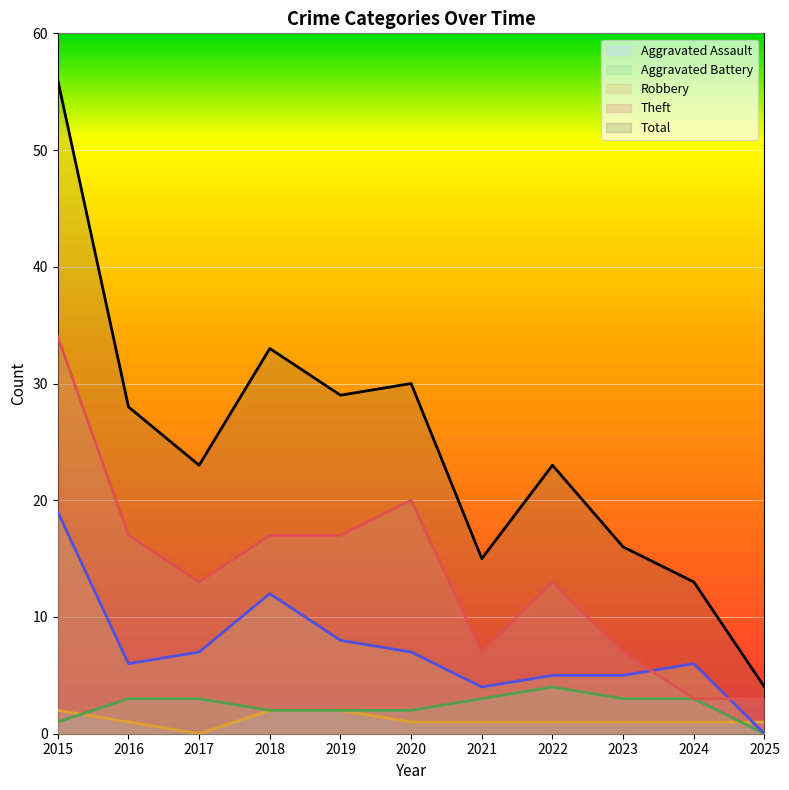

True or false: Aggravated Battery and Theft cross at least once.

False